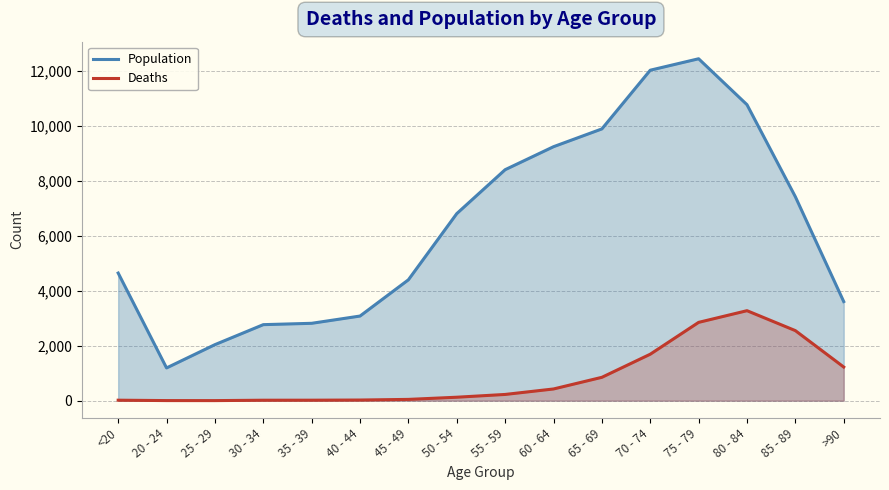

At how many categories does at least one series exceed 8938?

5